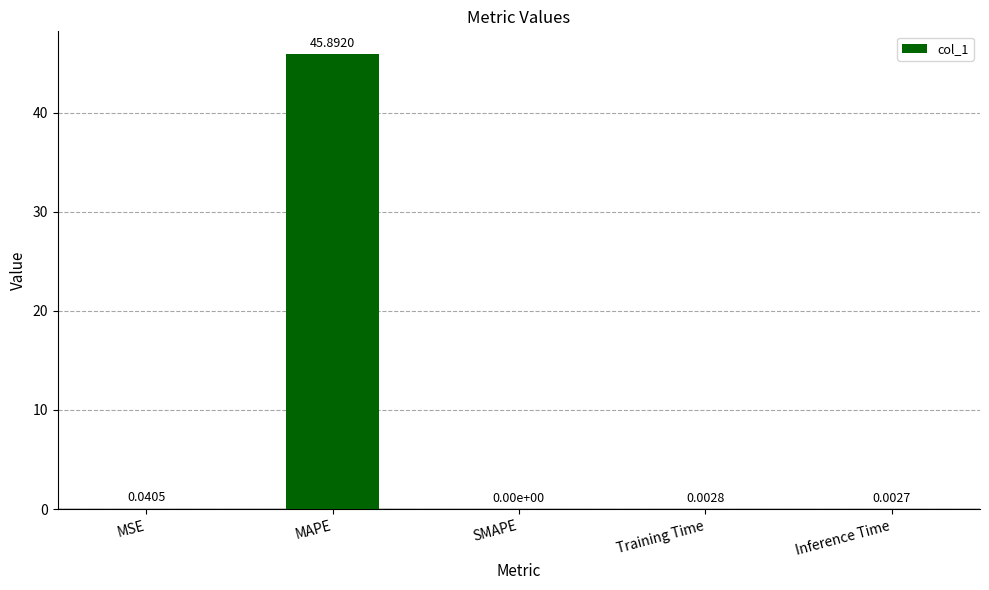

Which has a higher value, Inference Time or MAPE?

MAPE